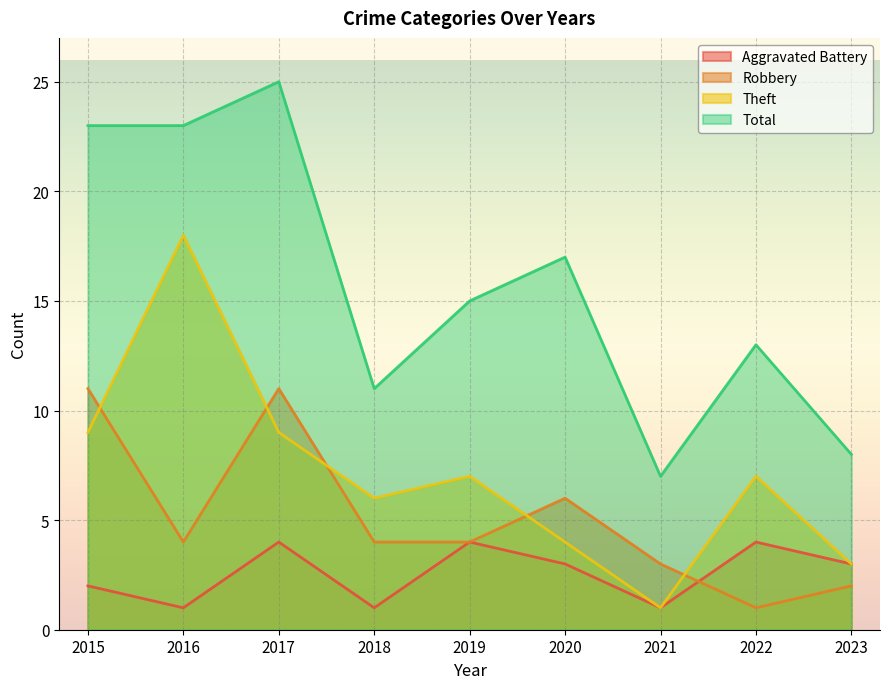

What is the maximum value shown in the chart?

25